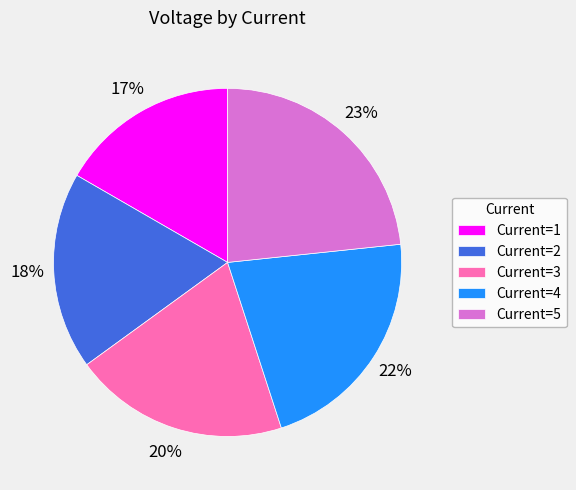

How many segments does this pie chart have?

5